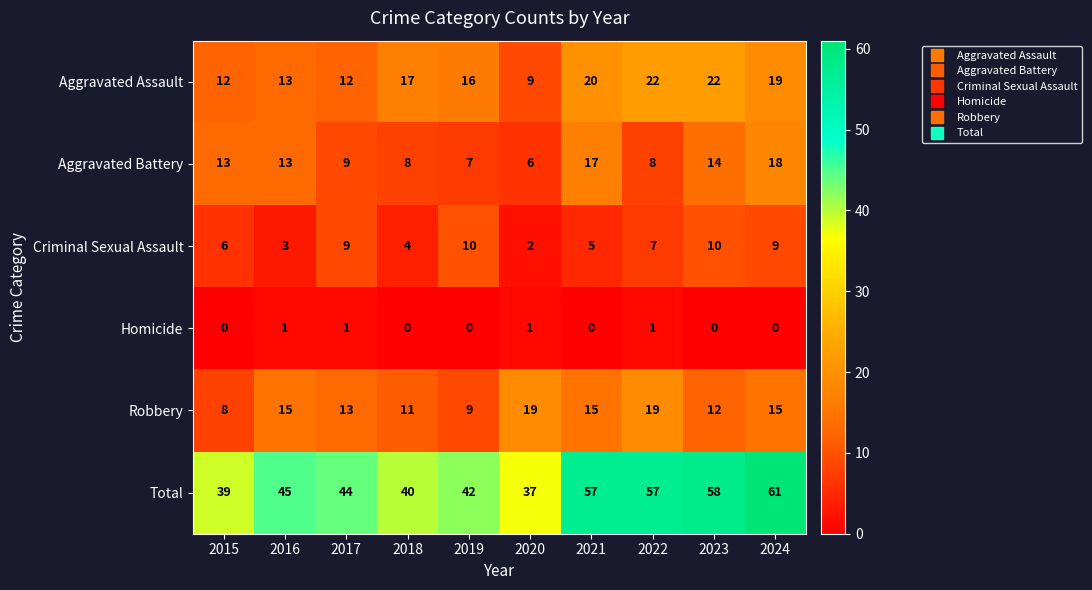

Which series has the widest spread of values?

Total